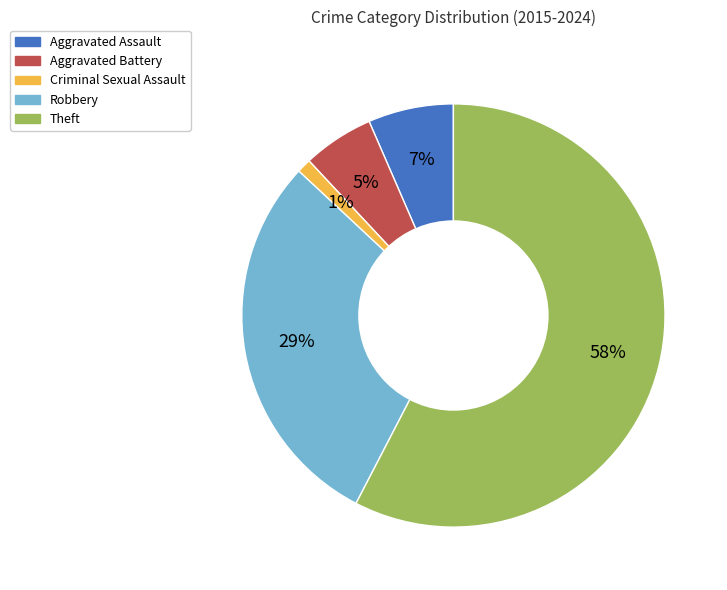

To the nearest percent, what is the average slice percentage?

20%